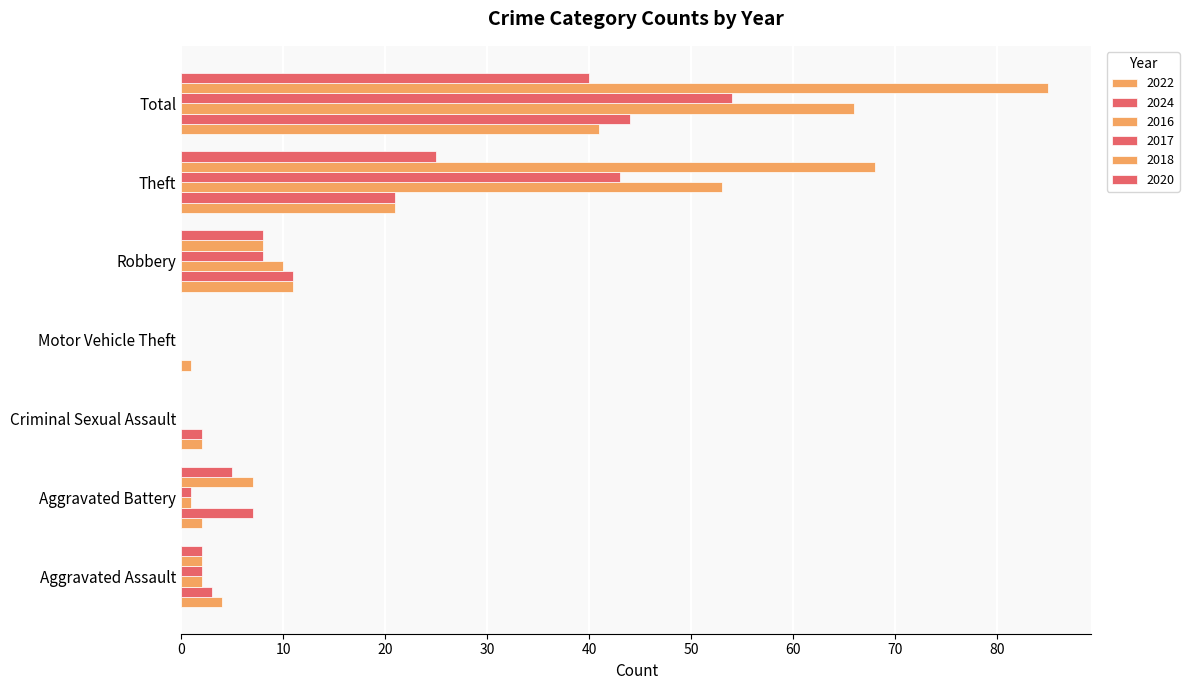

Reading left to right, list all the values displayed in this chart.

2022: 4	2	2	1	11	21	41
2024: 3	7	2	0	11	21	44
2016: 2	1	0	0	10	53	66
2017: 2	1	0	0	8	43	54
2018: 2	7	0	0	8	68	85
2020: 2	5	0	0	8	25	40